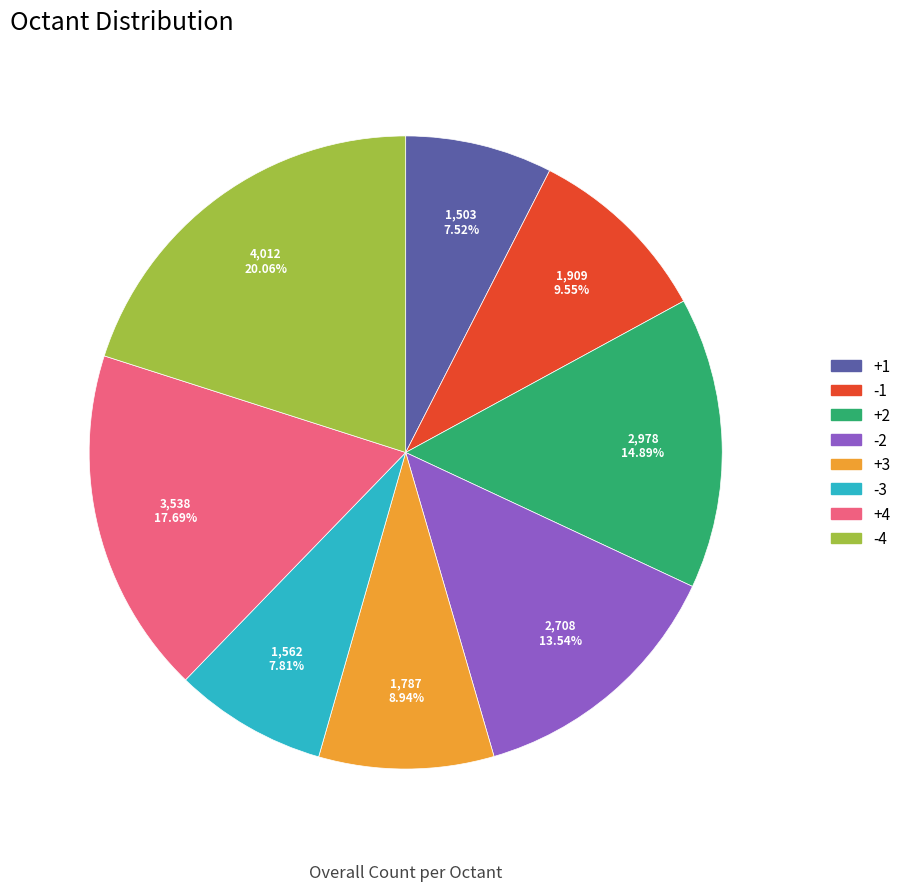

Is it true that -2 is 14% of the pie?

True